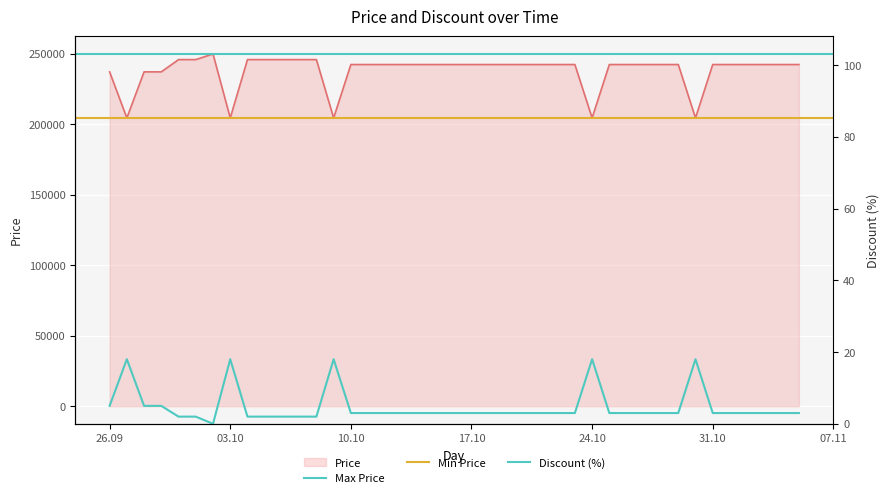

True or false: Discount has a value of 3 at 2023-10-28.

True